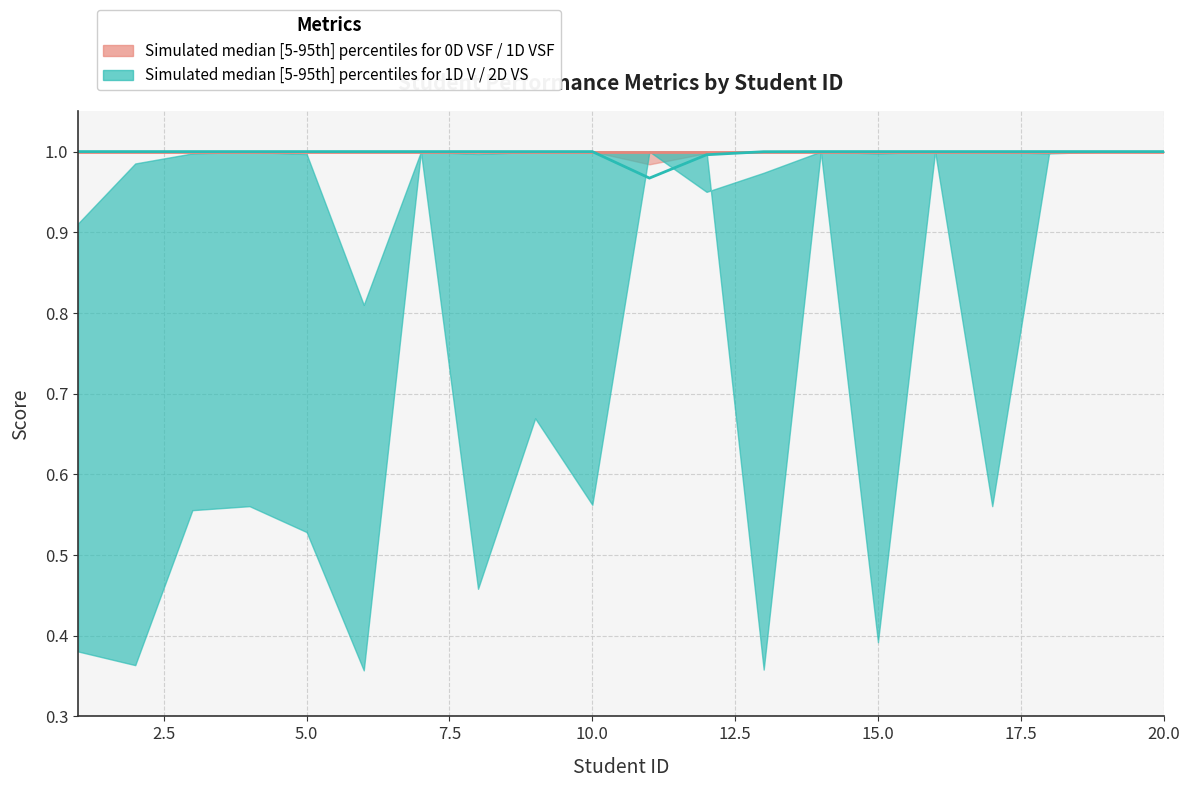

True or false: 1D VSF median and 1D V median intersect in this chart.

False